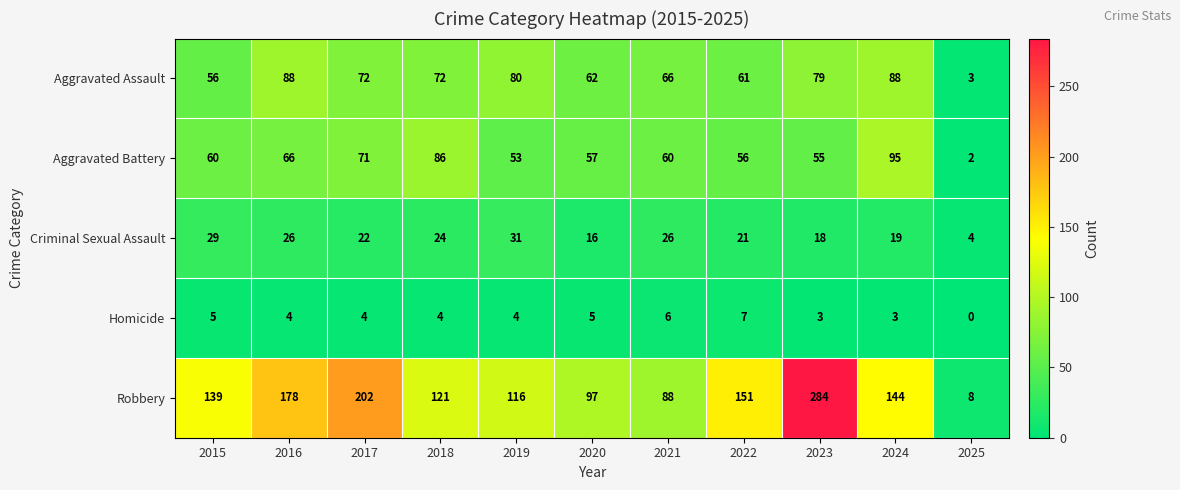

Which series has the largest total across all categories?

Robbery